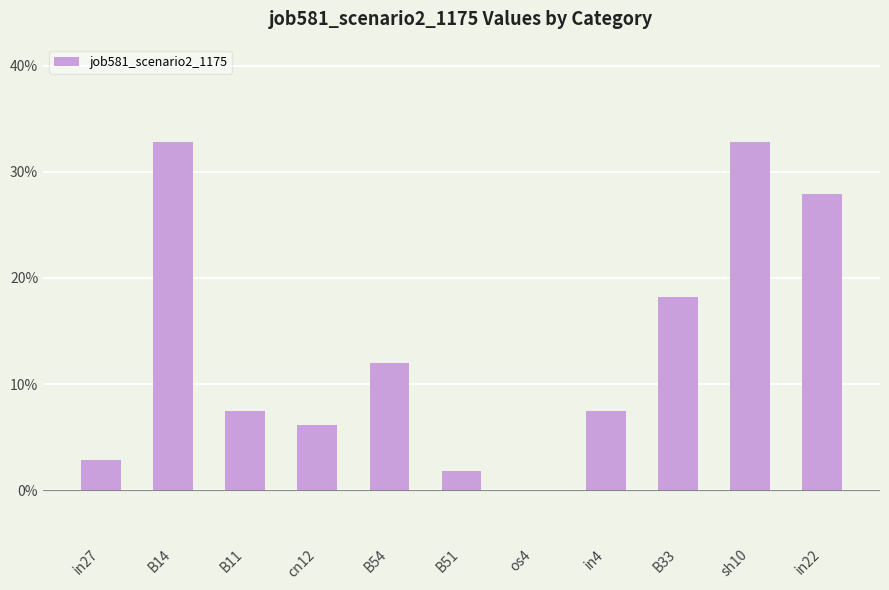

Are the bars horizontal?

No